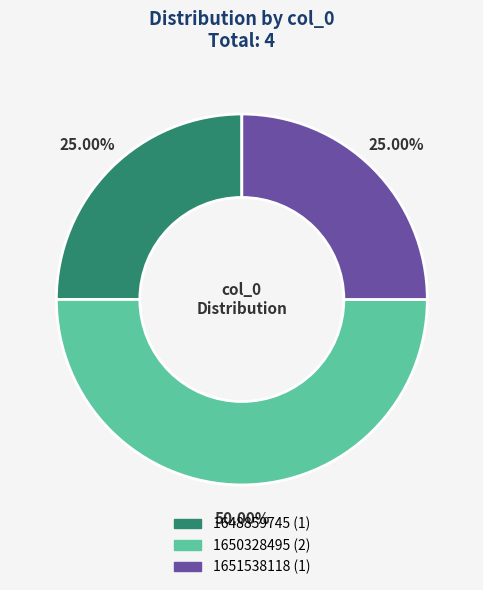

Does 1648859745 represent more than half of the total?

No